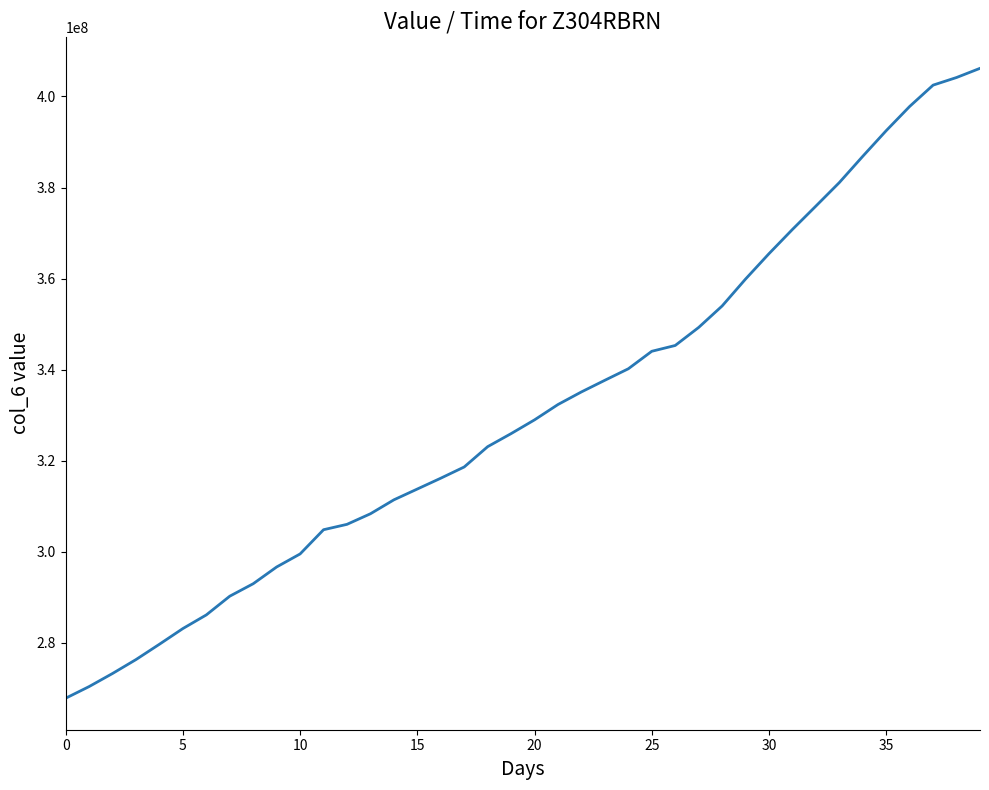

What is the smallest value displayed?

267830109